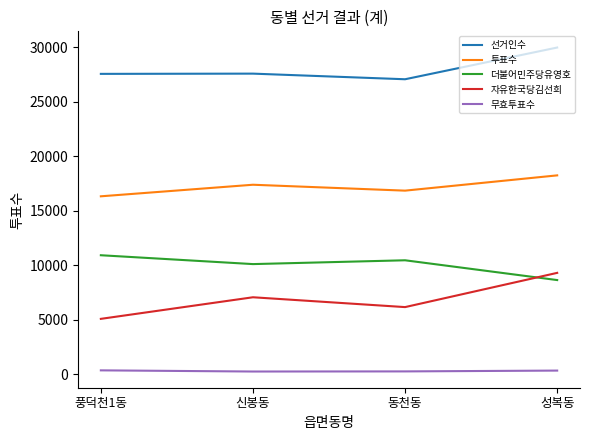

At 성복동, list the series in order from smallest to largest.

무효투표수, 더불어민주당유영호, 자유한국당김선희, 투표수, 선거인수